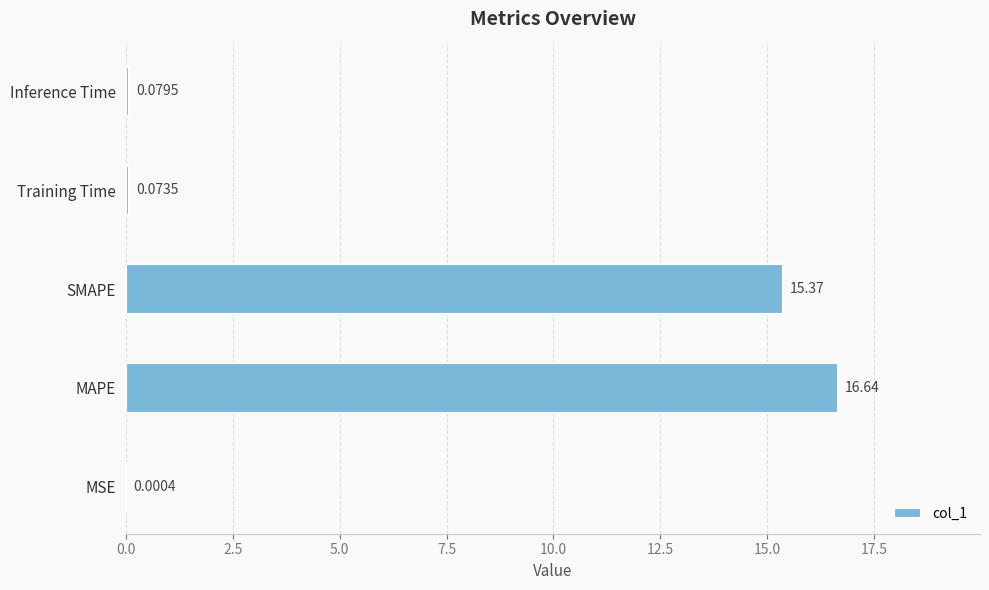

What is the sum of all values?

32.2